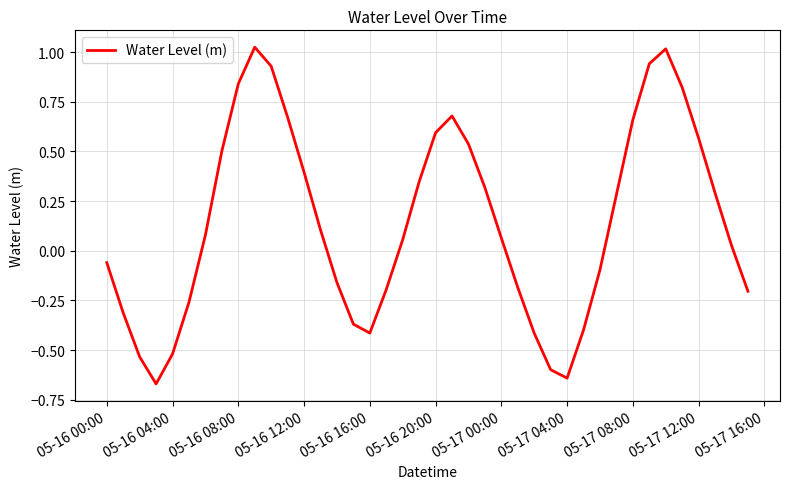

Does the chart have visible grid lines?

Yes